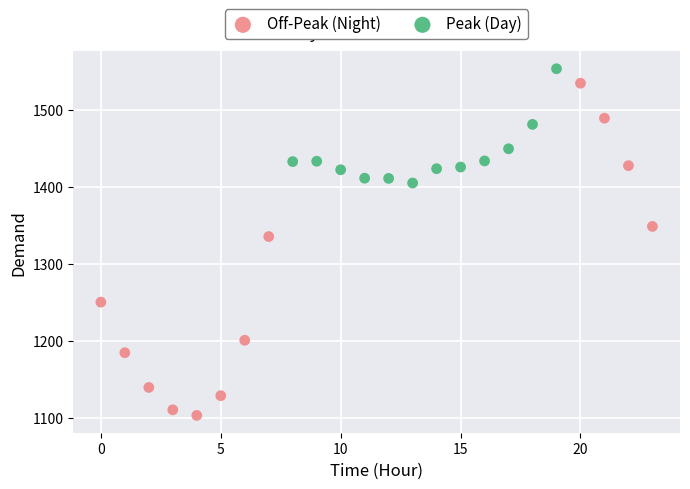

Which series has the widest spread of Y values?

Off-Peak (Night)